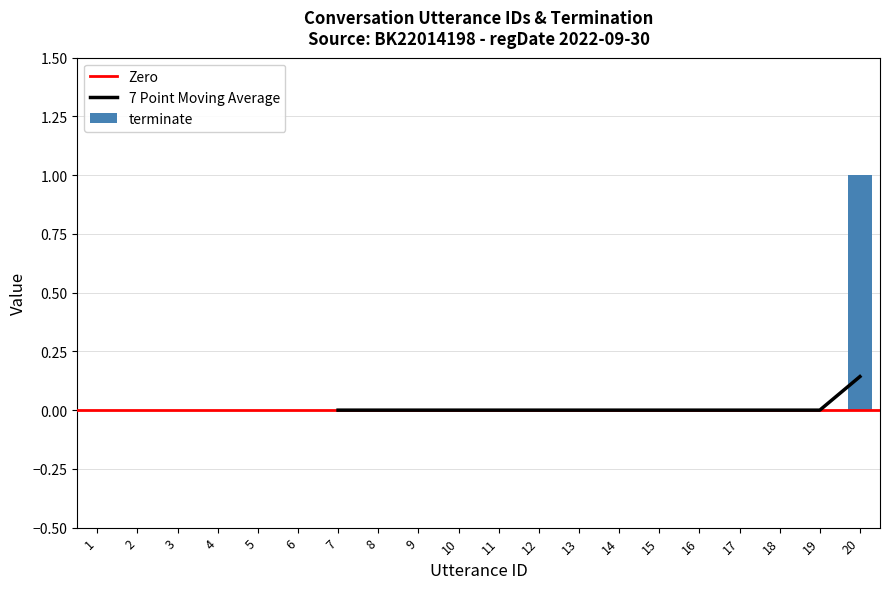

How many data points does each series have?

20